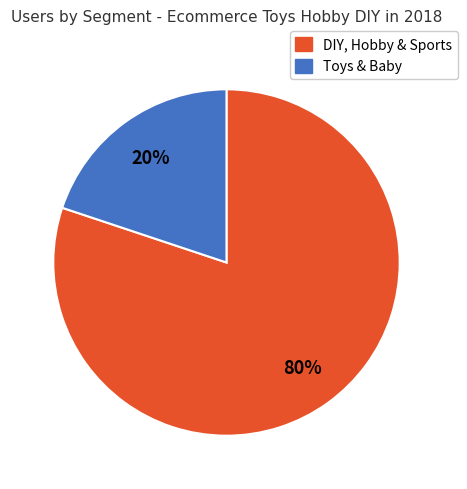

Is there a majority slice in this chart?

Yes